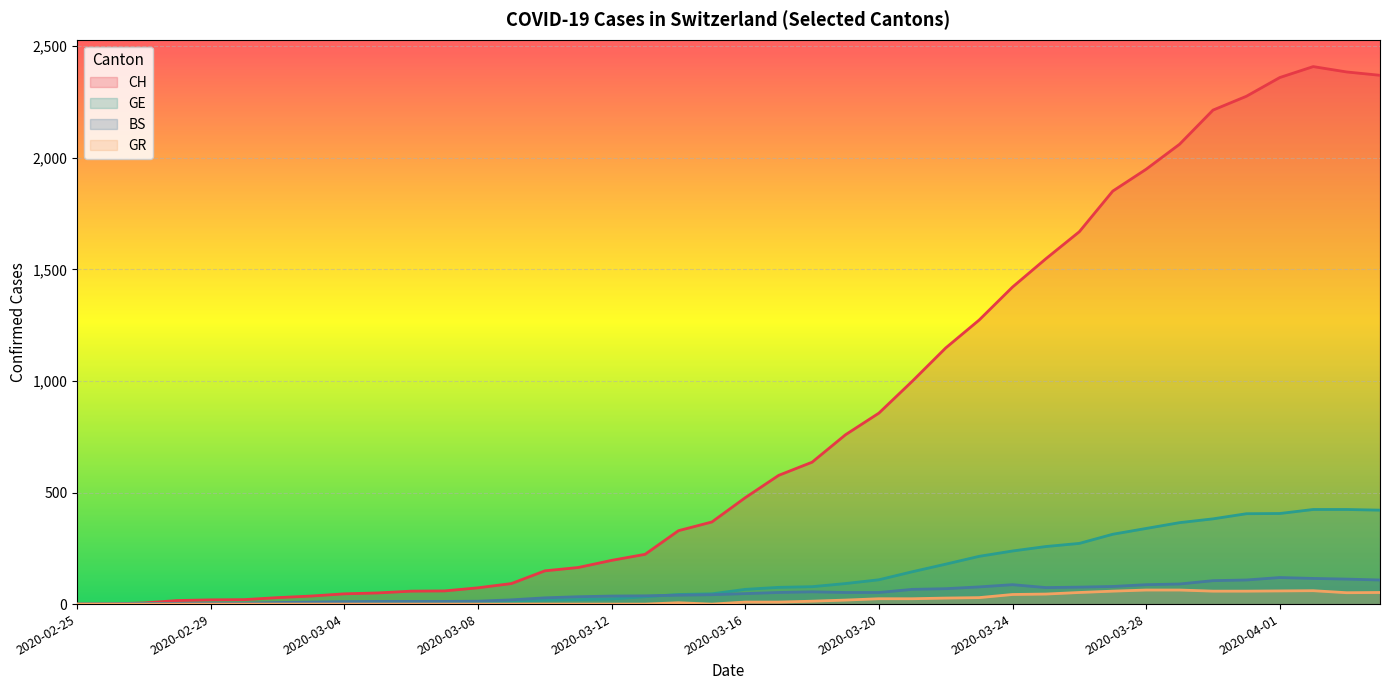

Reading left to right, extract all data points from this chart.

CH: 0	1	5	16	19	20	29	36	46	50	58	59	73	92	149	164	196	223	329	368	477	577	636	759	856	999	1148	1273	1421	1548	1669	1851	1949	2061	2214	2276	2360	2409	2385	2370
GE: 0	1	1	2	3	3	3	4	4	5	7	7	9	13	18	20	23	33	43	46	66	75	78	92	109	145	179	214	238	258	272	313	339	365	382	405	406	424	424	421
BS: 0	0	3	3	4	4	7	9	11	12	12	12	13	19	28	33	36	37	40	42	47	52	55	52	52	66	69	77	87	74	76	79	87	90	105	108	119	115	112	108
GR: 0	0	0	0	0	0	0	0	0	0	0	0	0	0	0	0	0	0	6	0	9	9	13	18	24	24	27	29	43	45	52	58	63	63	58	58	59	60	51	52